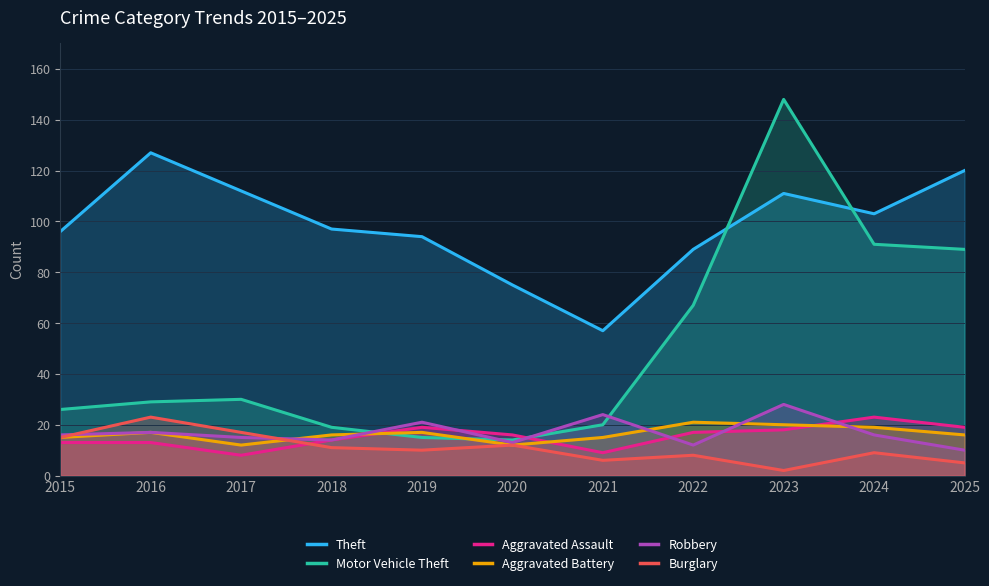

How many interior local peaks does the Aggravated Assault series have?

2